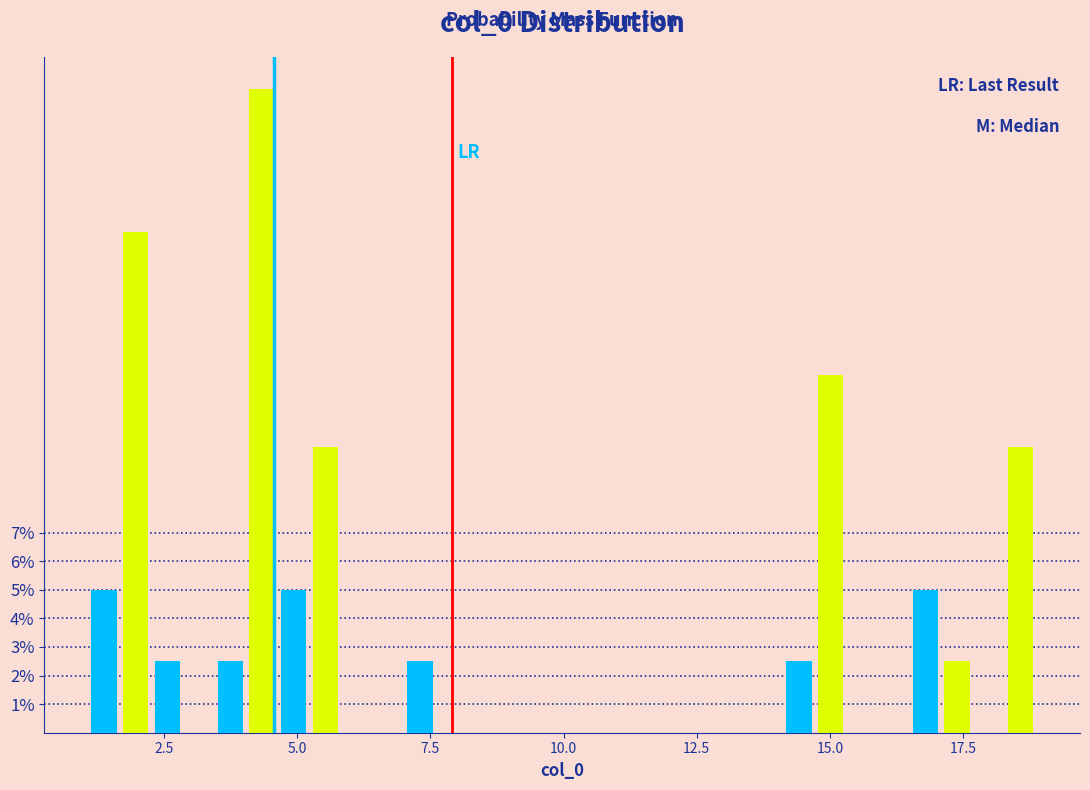

Around what value on the x-axis is the tallest bar? Give the approximate position of its centre, as read against the axis.

4.5